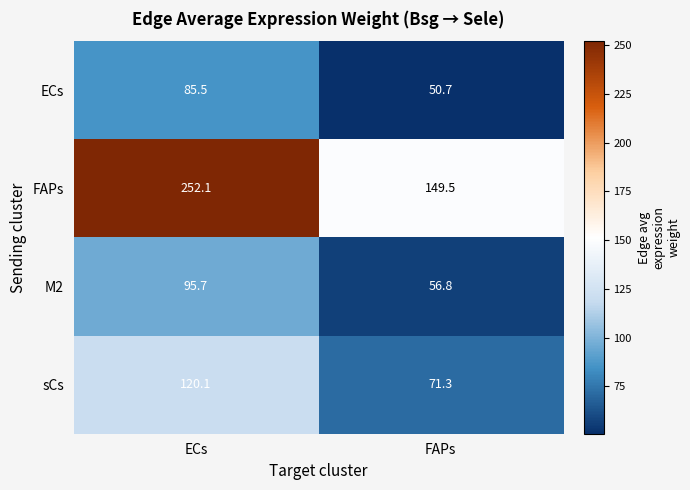

Reading left to right, what are all the values shown in this chart?

ECs: 85.5	50.7
FAPs: 252.1	149.5
M2: 95.7	56.8
sCs: 120.1	71.3